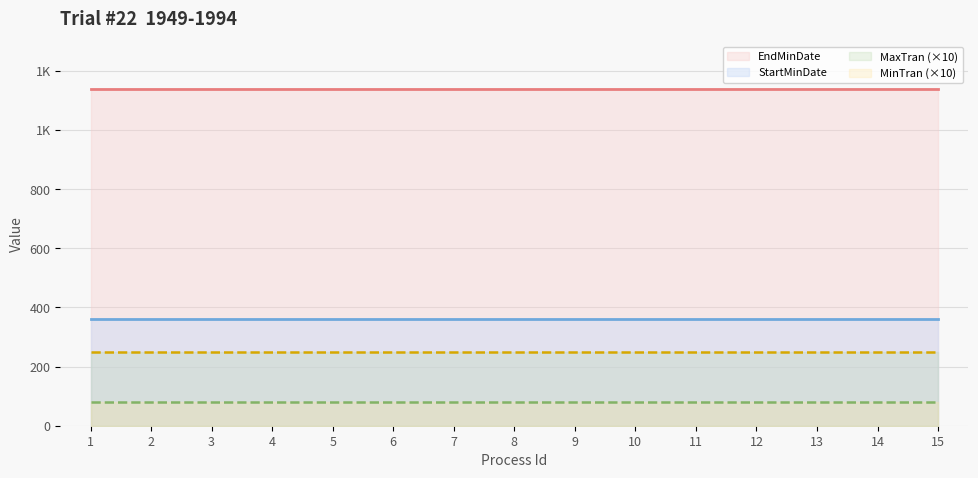

True or false: MinTran (×10) and MaxTran (×10) intersect in this chart.

False